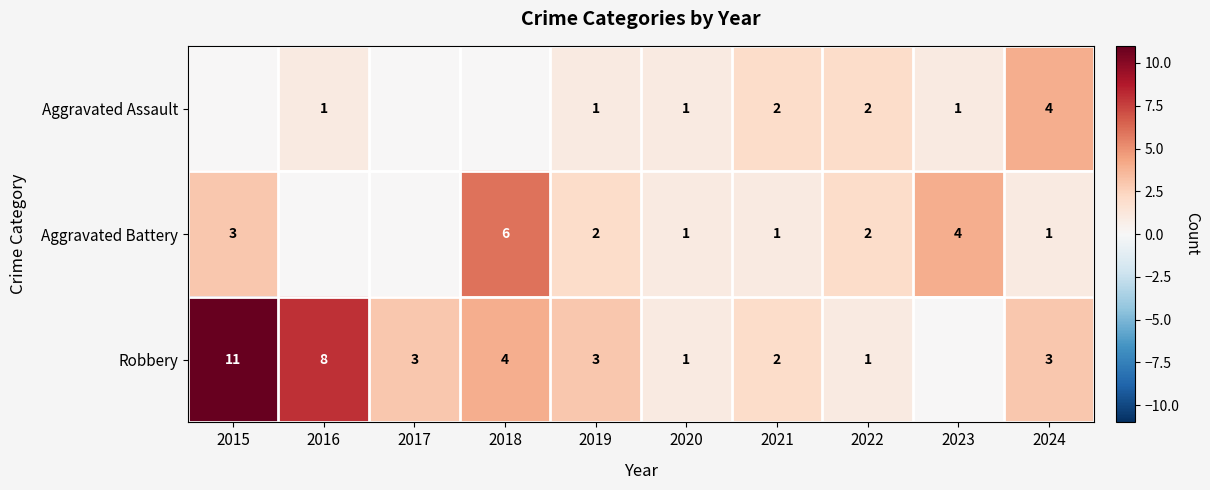

The Aggravated Battery series shows 4 at 2023. True or false?

True